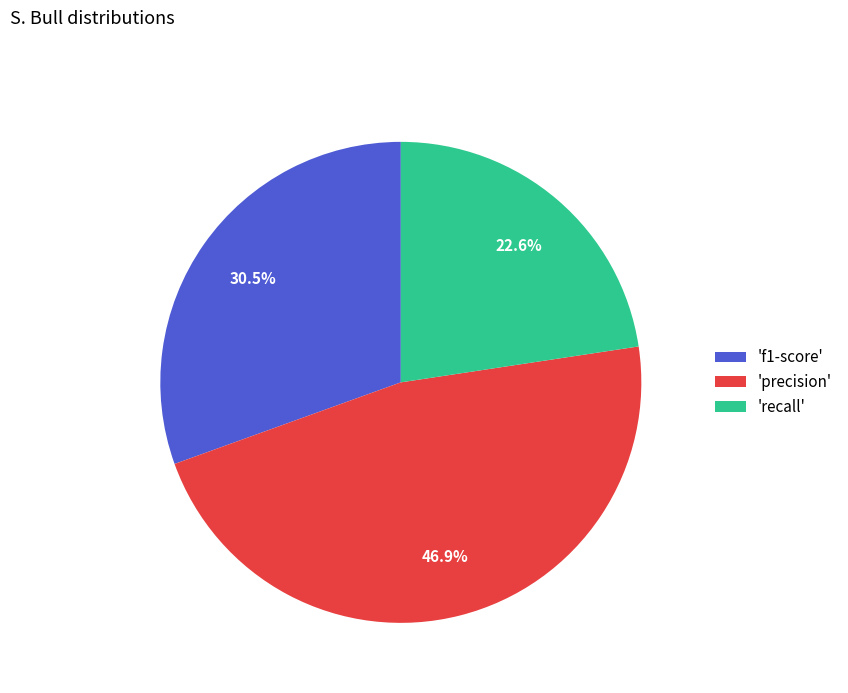

What is the ratio of the value at 'recall' to the value at 'precision'?

0.5